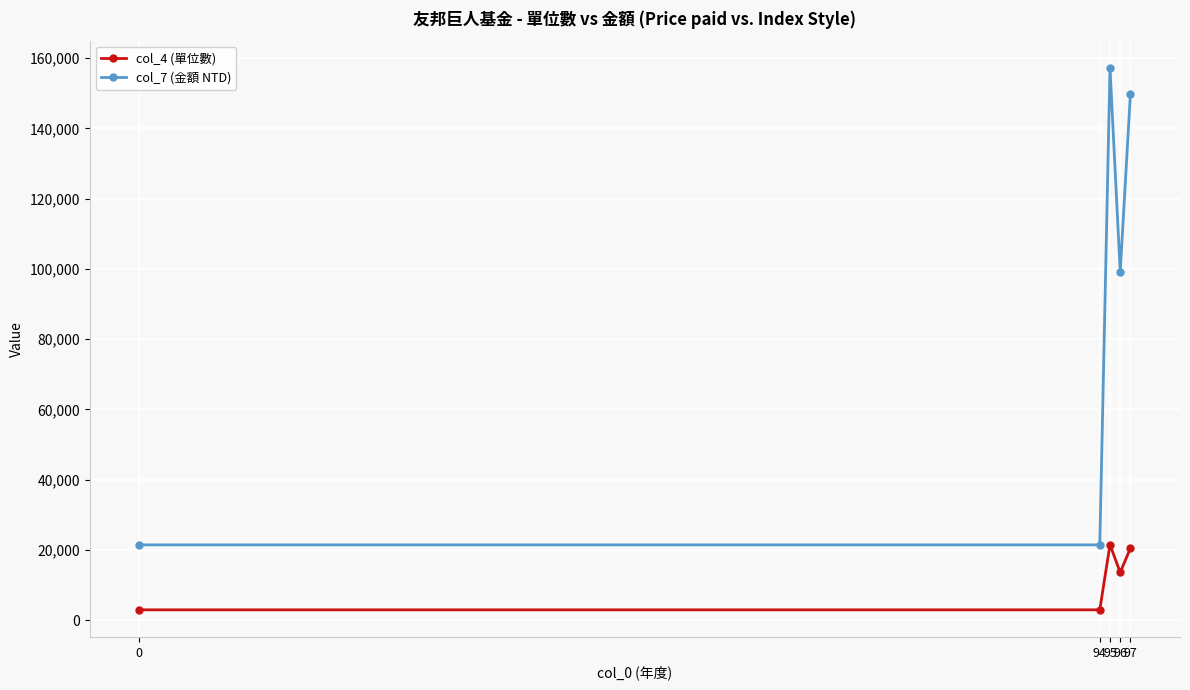

True or false: col_4 (單位數) has a value of 20211.2 at 96.

False